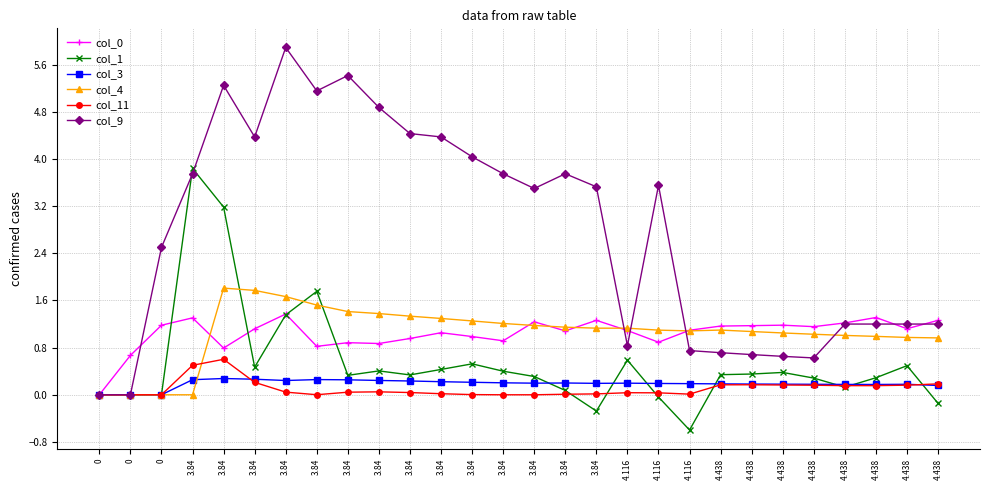

What is the difference between the maximum and second lowest values in the col_0 series?

0.7